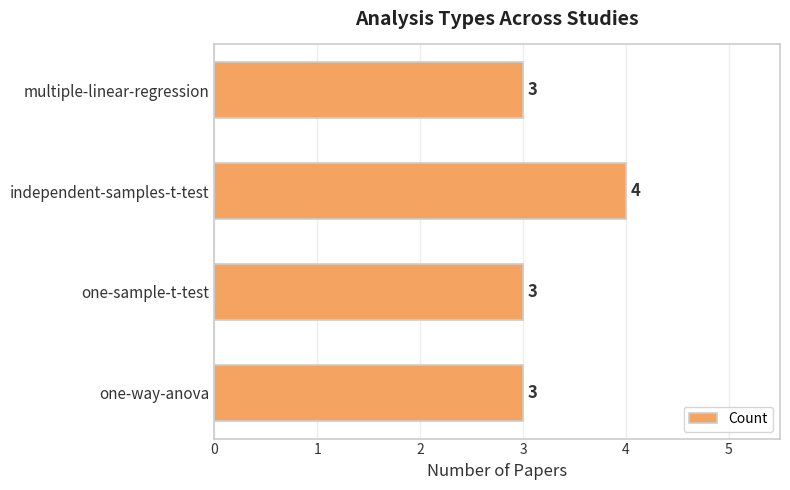

Count the number of data series in this chart.

1